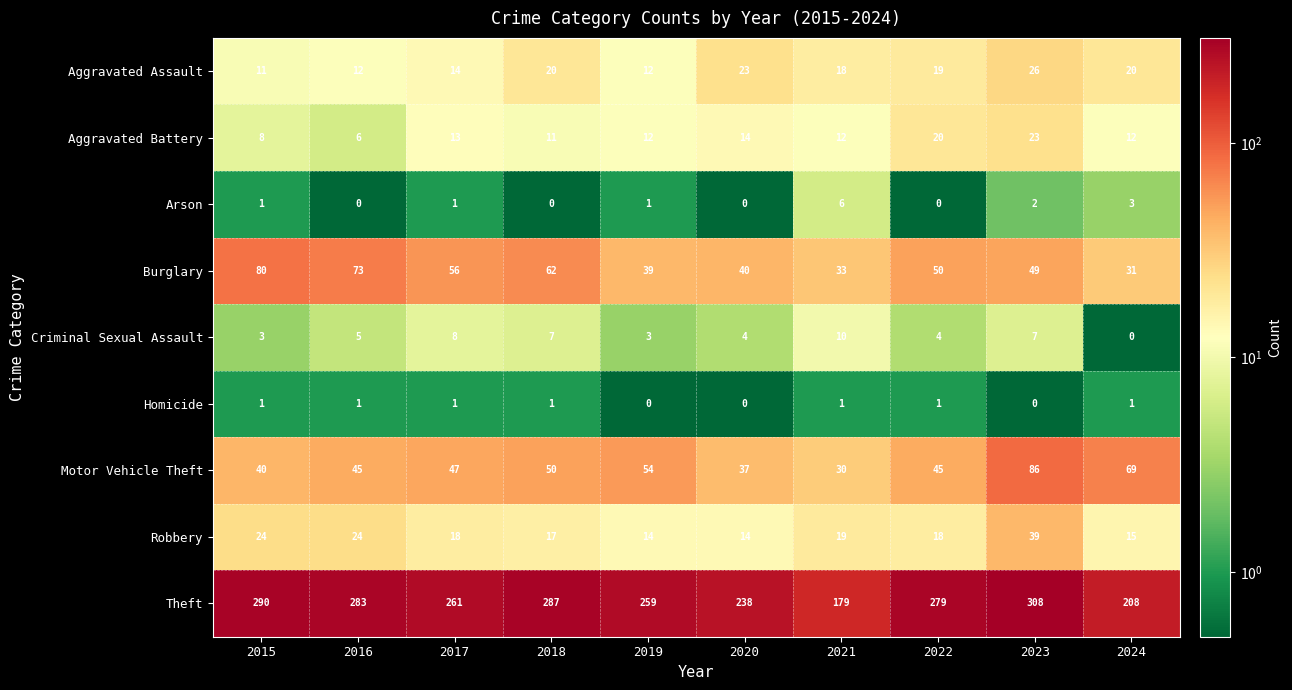

What value does the Theft series have at 2017?

261